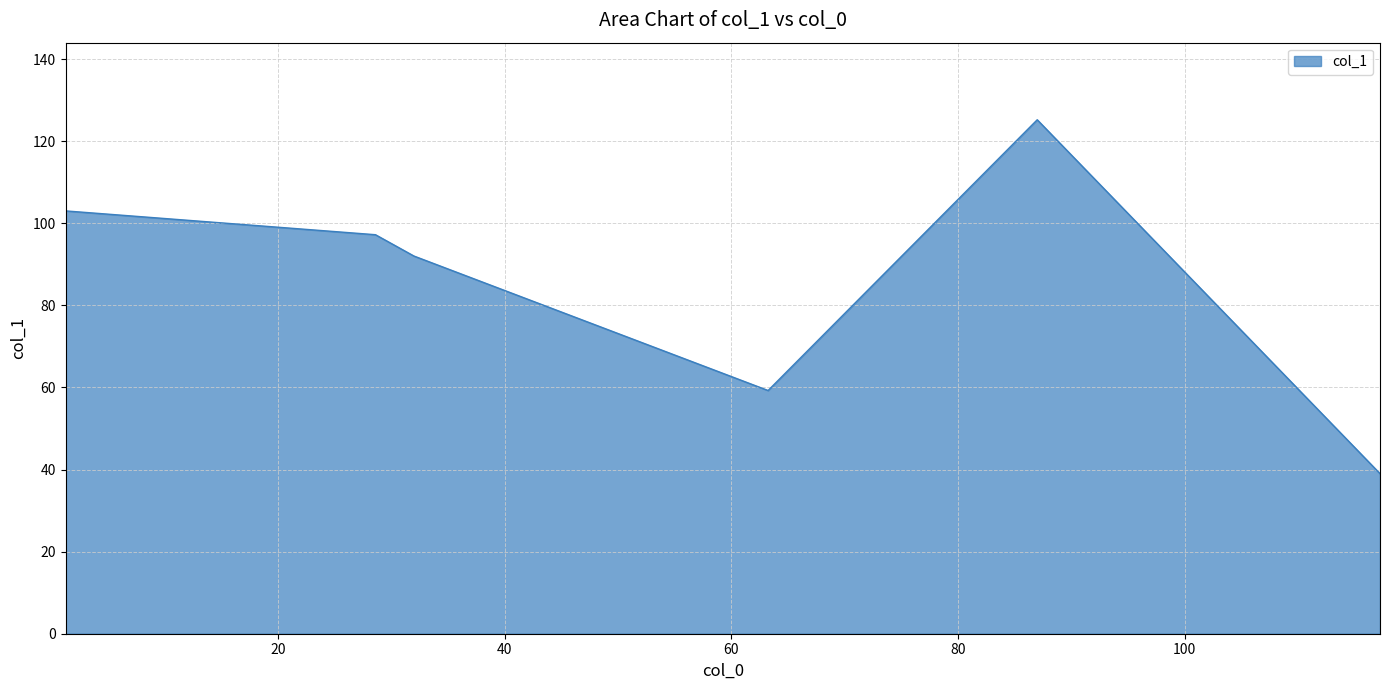

What is the average value?

85.9